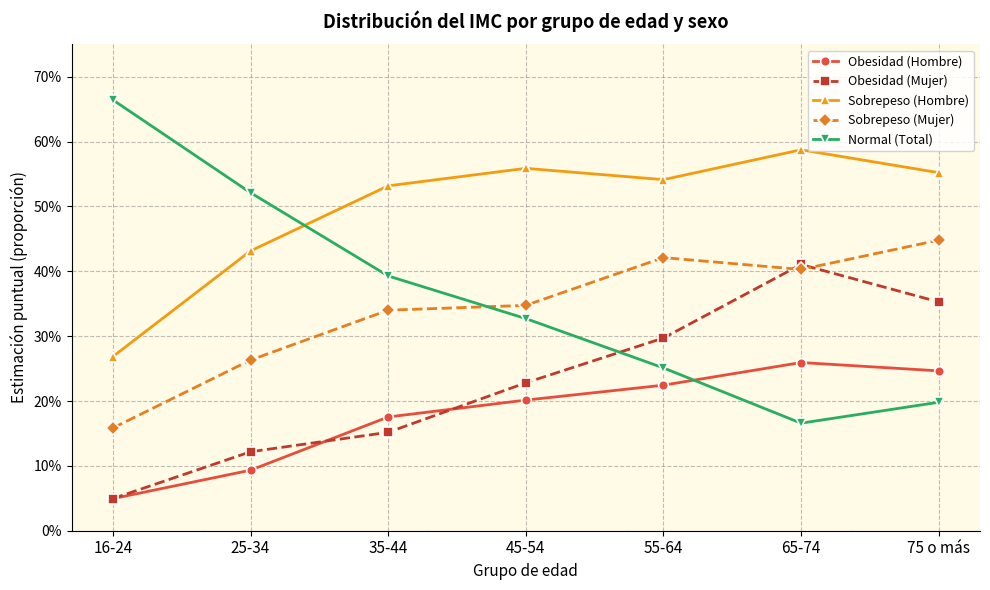

Which series has the largest total across all categories?

Sobrepeso (Hombre)